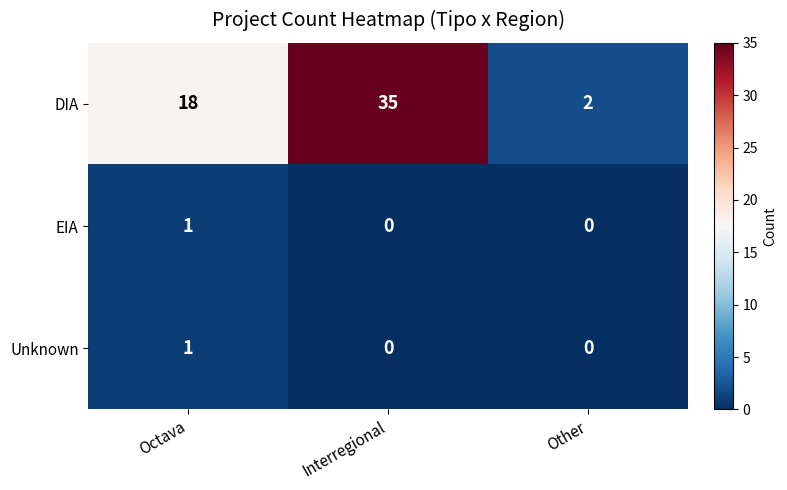

What is the sum of the DIA values at Other and Octava?

20